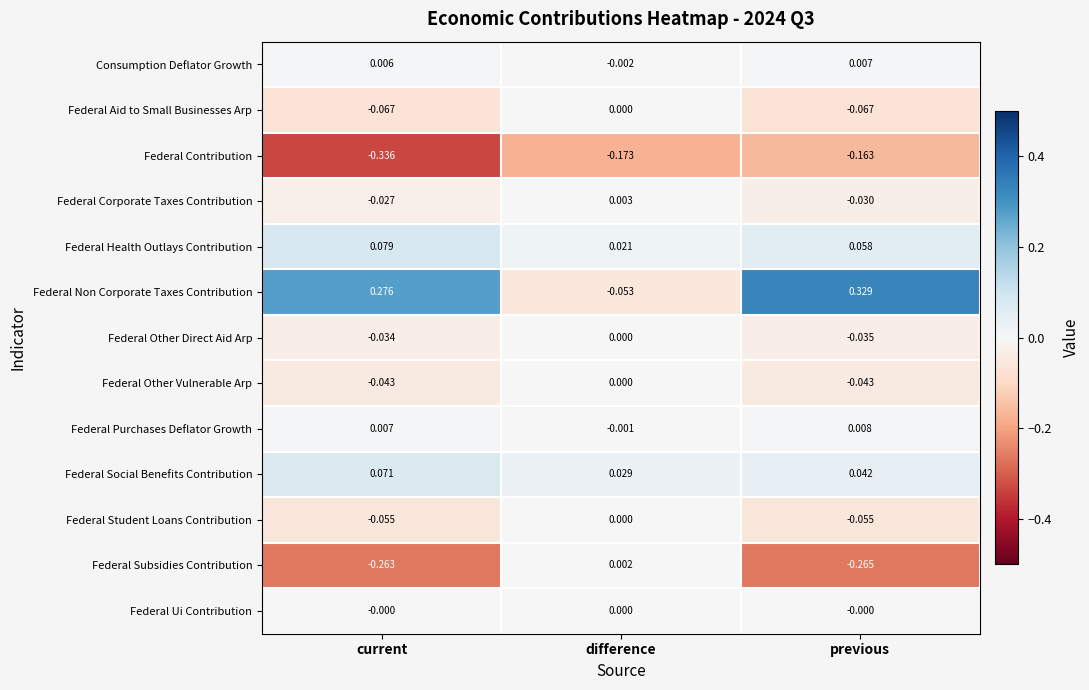

At previous, list the series in order from largest to smallest.

Federal Non Corporate Taxes Contribution, Federal Health Outlays Contribution, Federal Social Benefits Contribution, Federal Purchases Deflator Growth, Consumption Deflator Growth, Federal Ui Contribution, Federal Corporate Taxes Contribution, Federal Other Direct Aid Arp, Federal Other Vulnerable Arp, Federal Student Loans Contribution, Federal Aid to Small Businesses Arp, Federal Contribution, Federal Subsidies Contribution